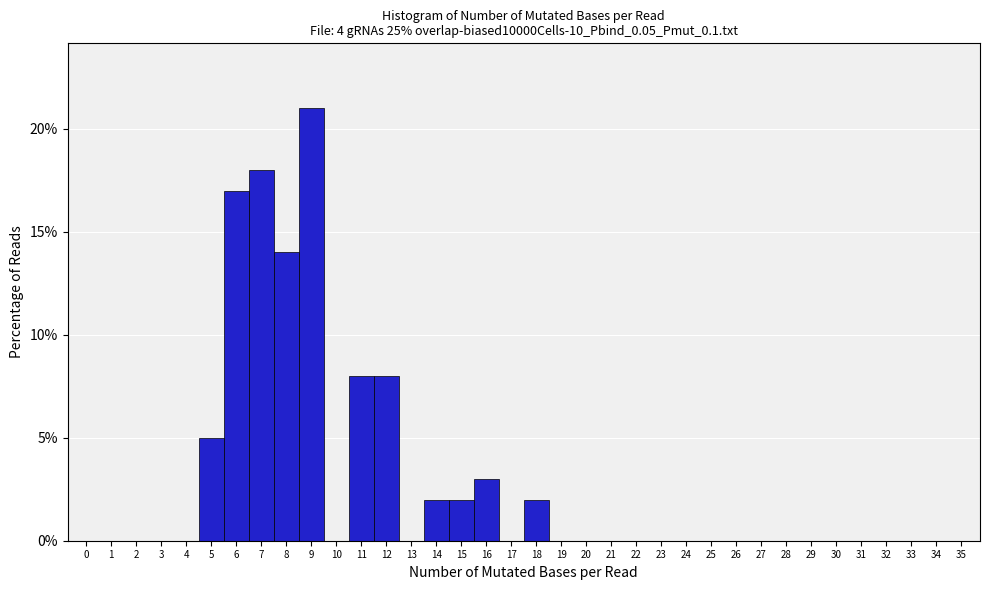

What is the height of the bar covering 7.5 to 8.5 on the x-axis? The values are not printed on the chart, so give them approximately, as read against the axis.

14